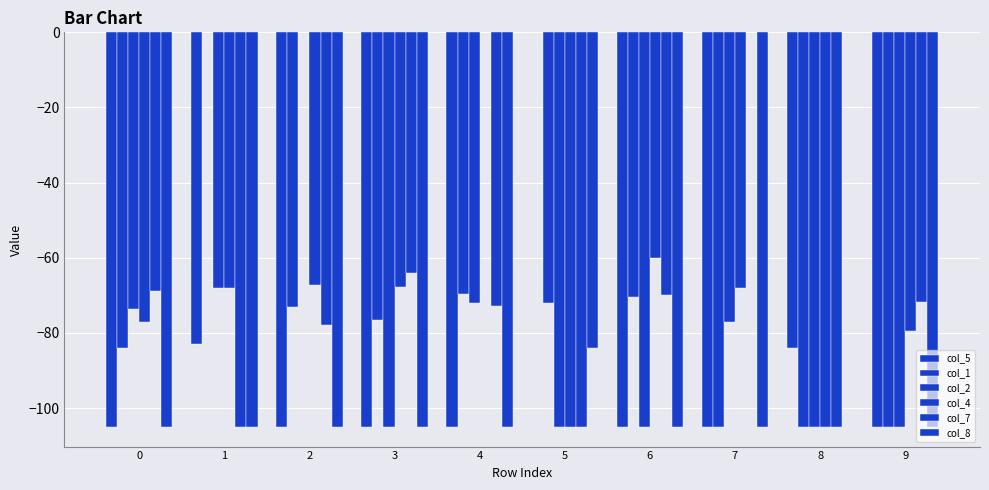

What is the average value of the col_7 series?

-74.1